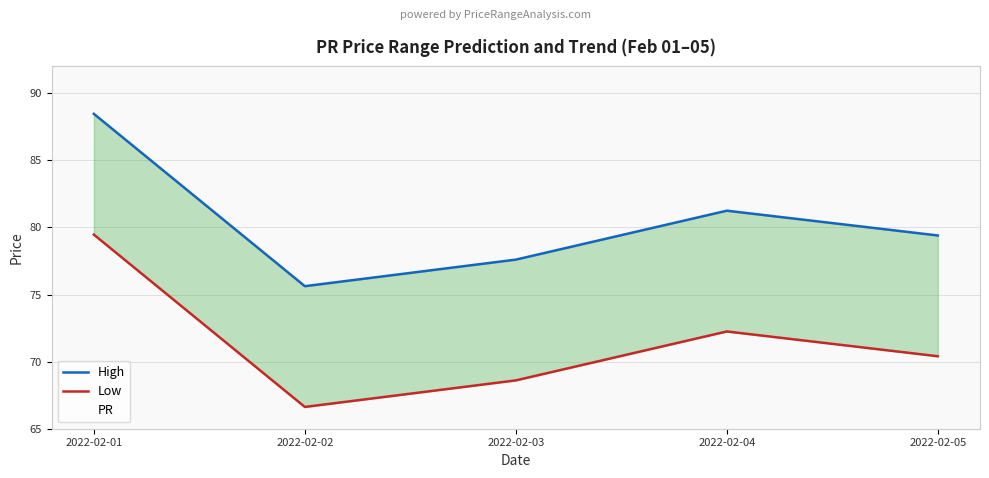

Count the number of categories in the chart.

5